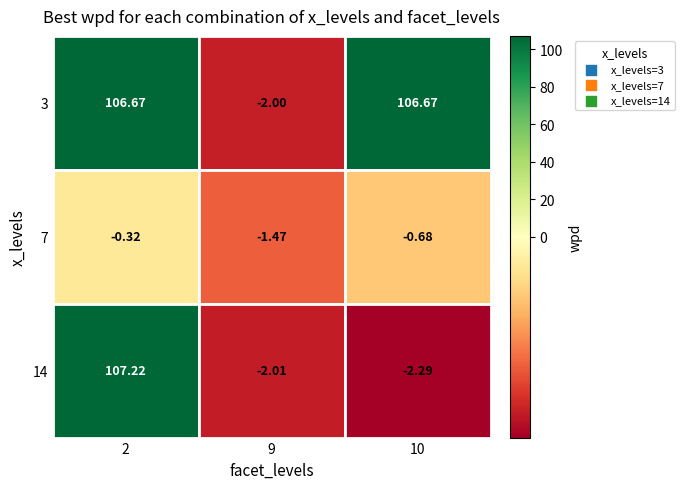

The value of 10 at 14 is -0.9. True or false?

False